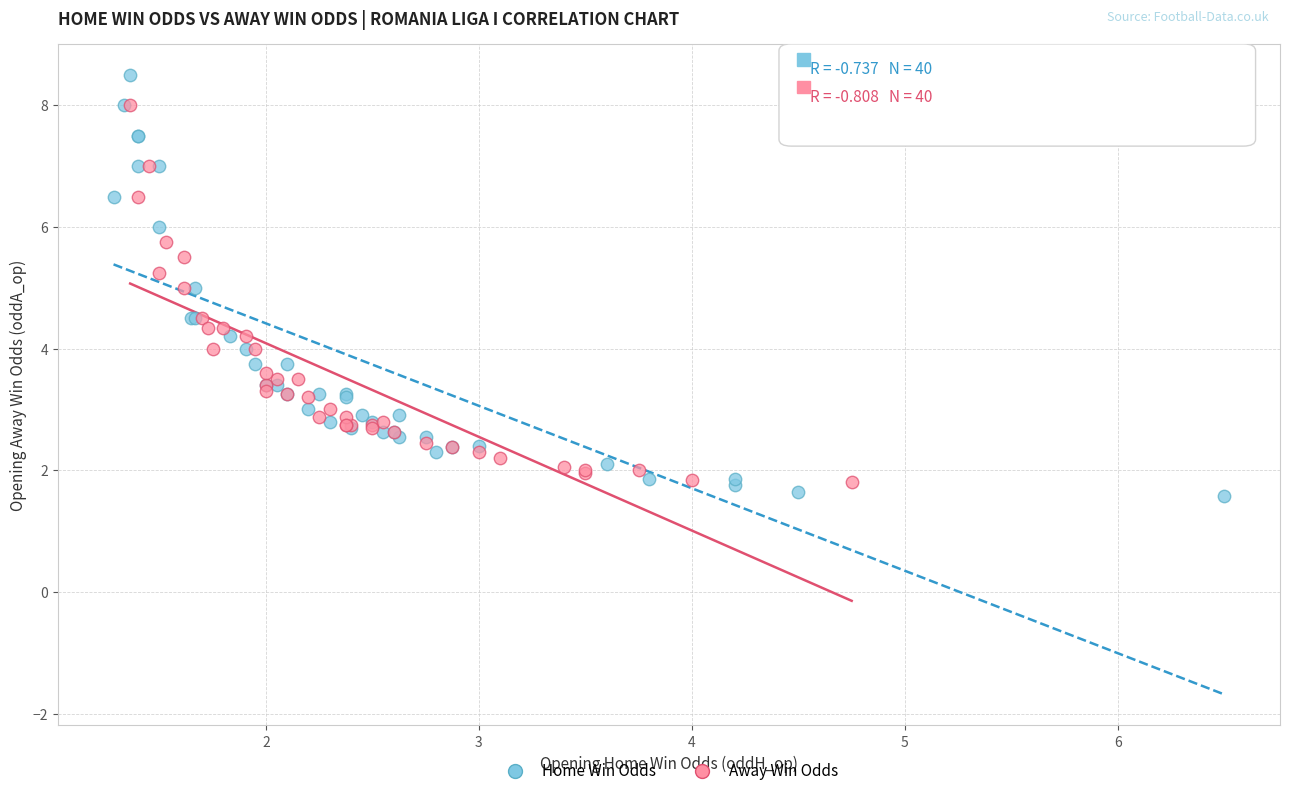

Which series contains the highest Y value?

Home Win Odds